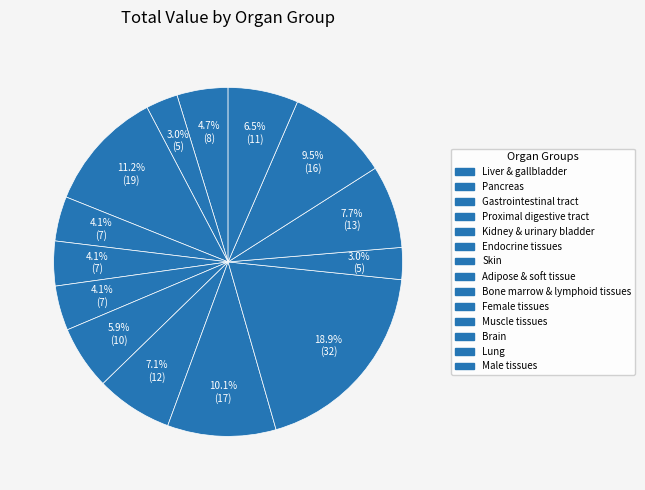

Which slice is the smallest?

Pancreas